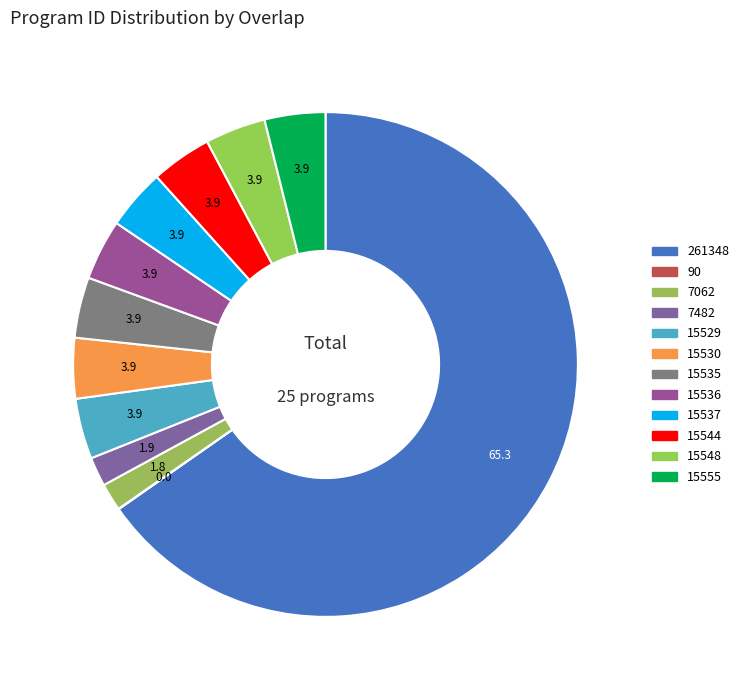

To the nearest percent, what is the average slice percentage?

8%